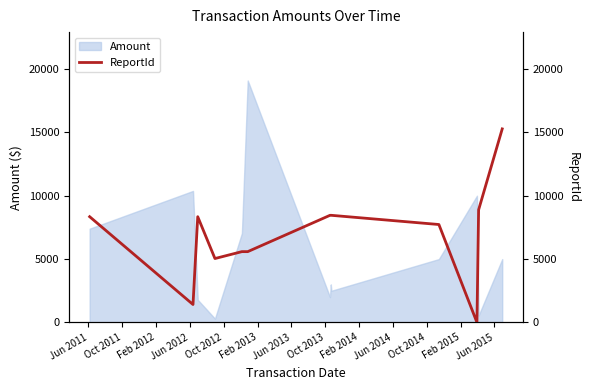

What is the maximum value for Amount?

19093.5